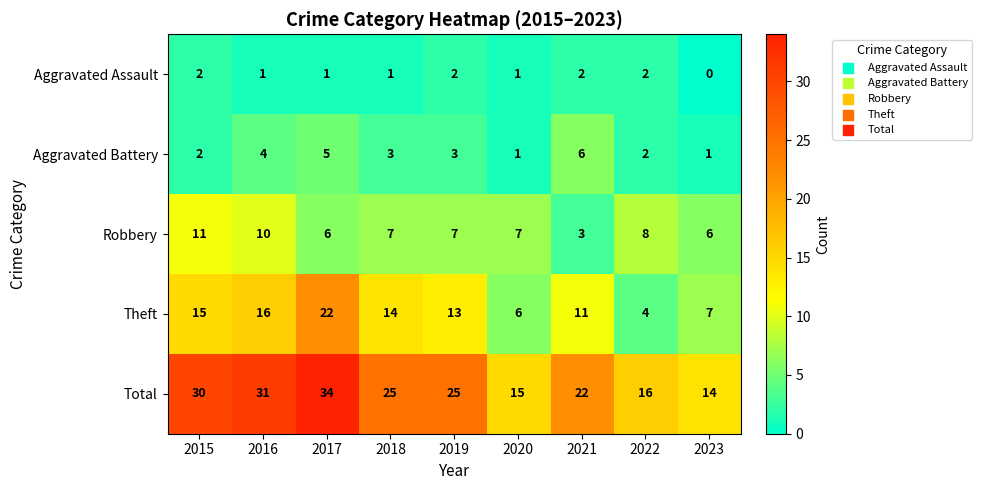

At which label does Total first exceed 25?

2015